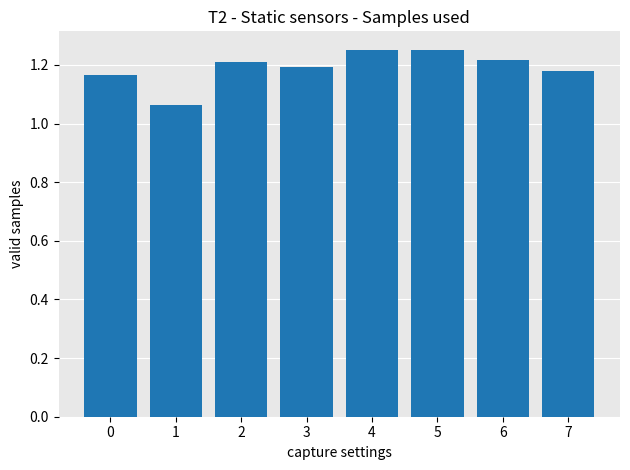

What is the sum of all values?

9.5